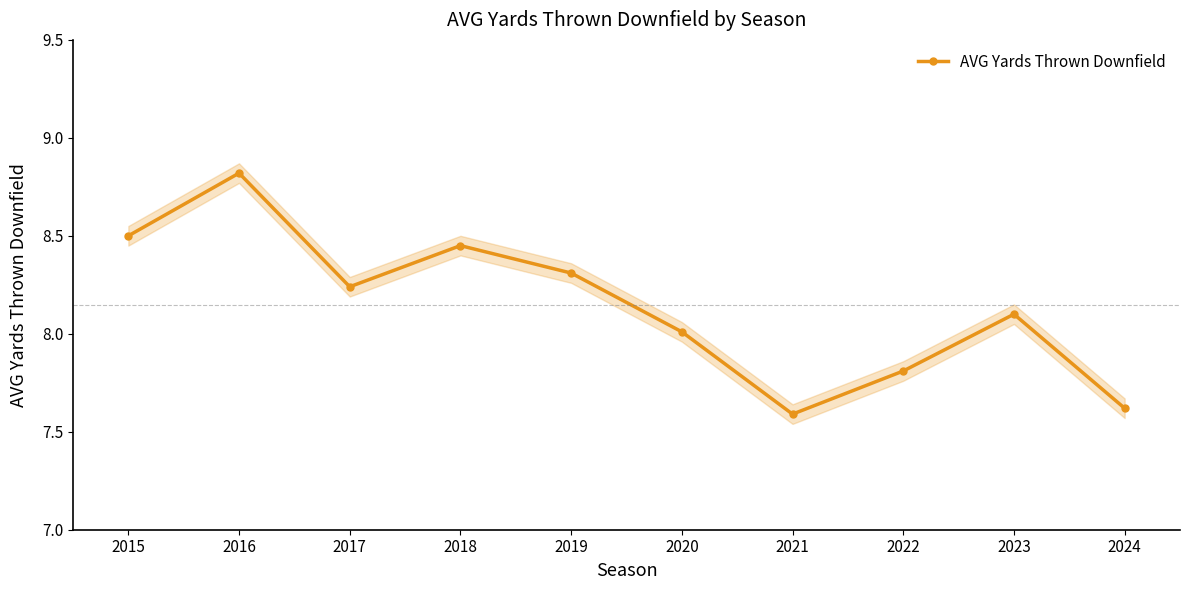

What is the approximate value at 2023?

8.1